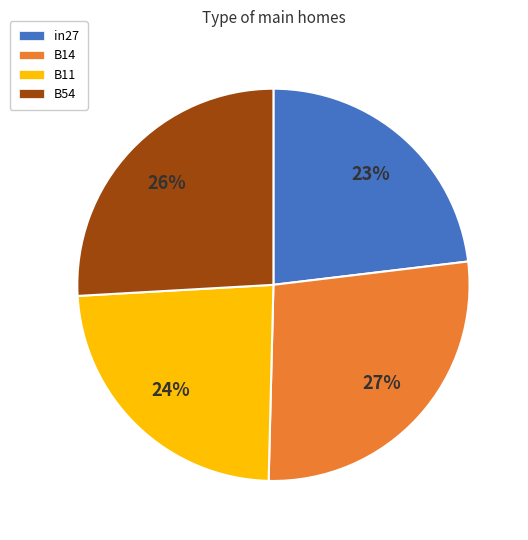

How many segments does this pie chart have?

4